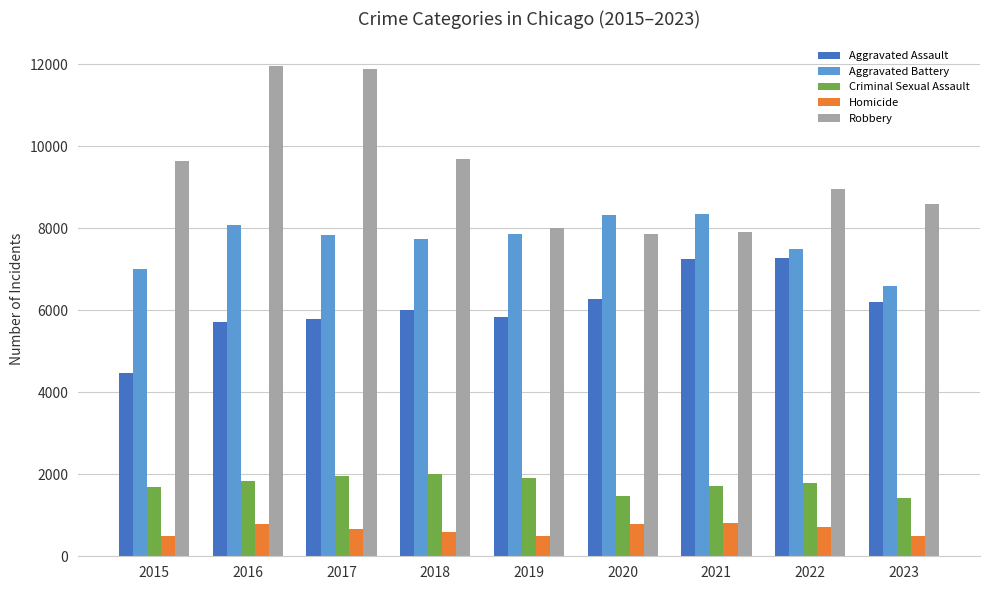

Which series has the largest range (max minus min)?

Robbery